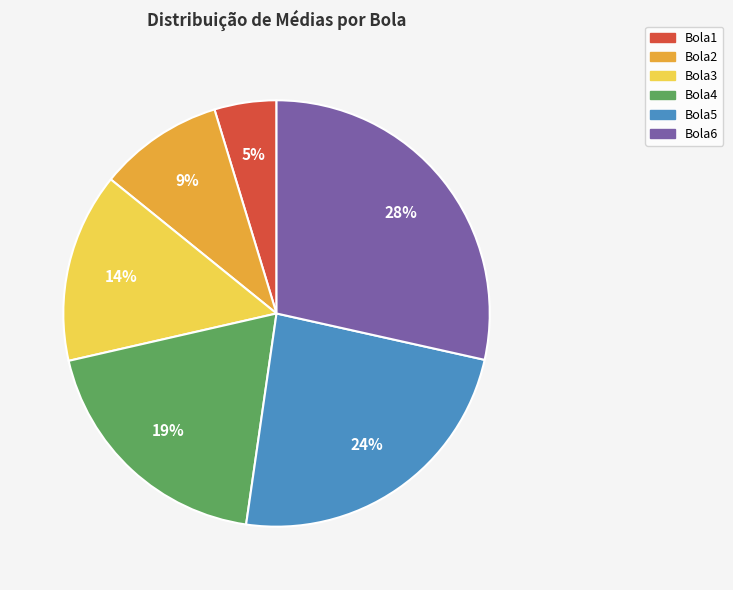

Is the sum of Bola5 and Bola2 greater than half?

No